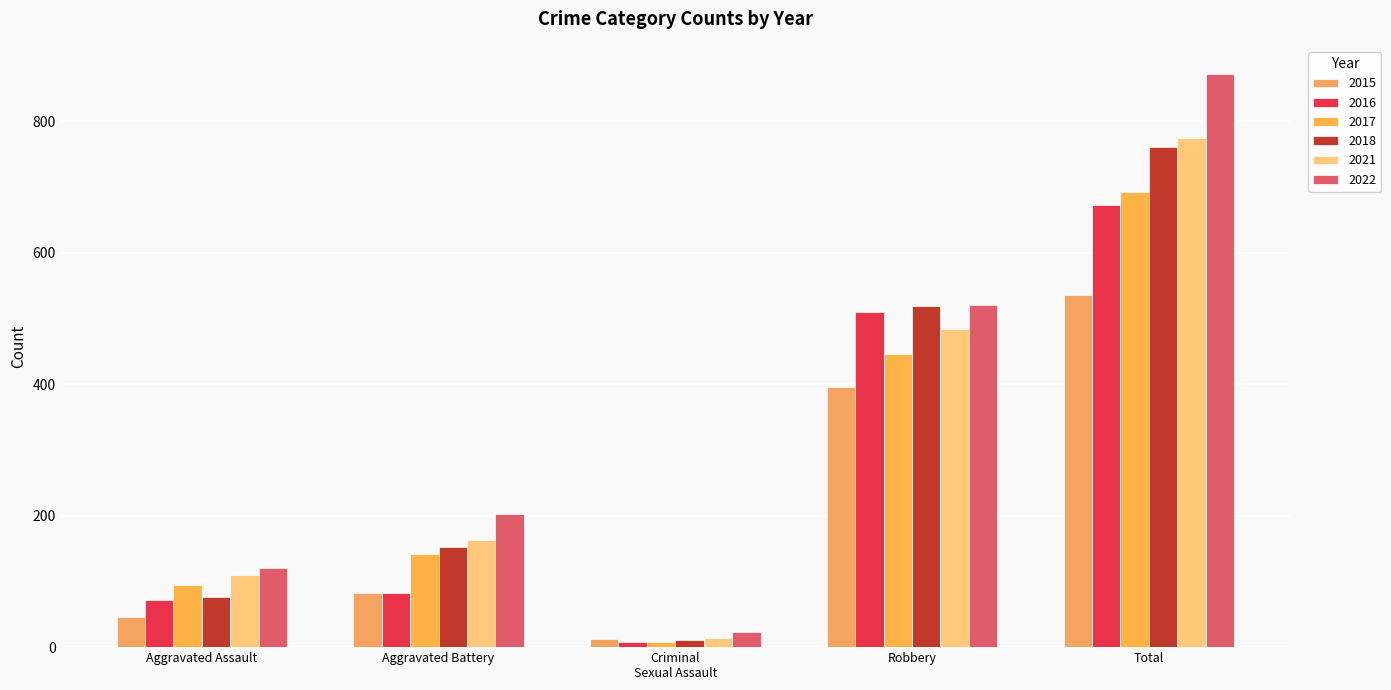

What is the difference between the second highest and minimum values in the 2017 series?

438